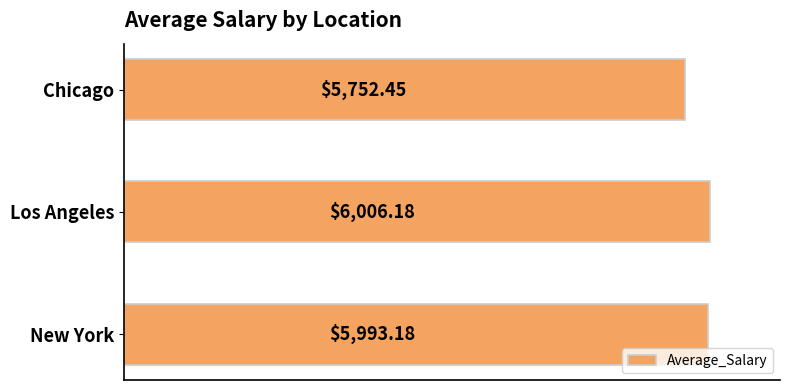

Rank the categories by value from highest to lowest.

Los Angeles, New York, Chicago